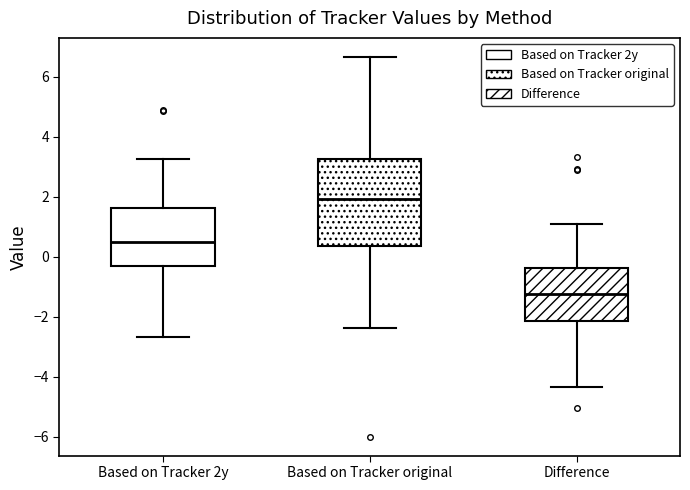

Which box is the tallest, from its lower edge to its upper edge?

Based on Tracker original